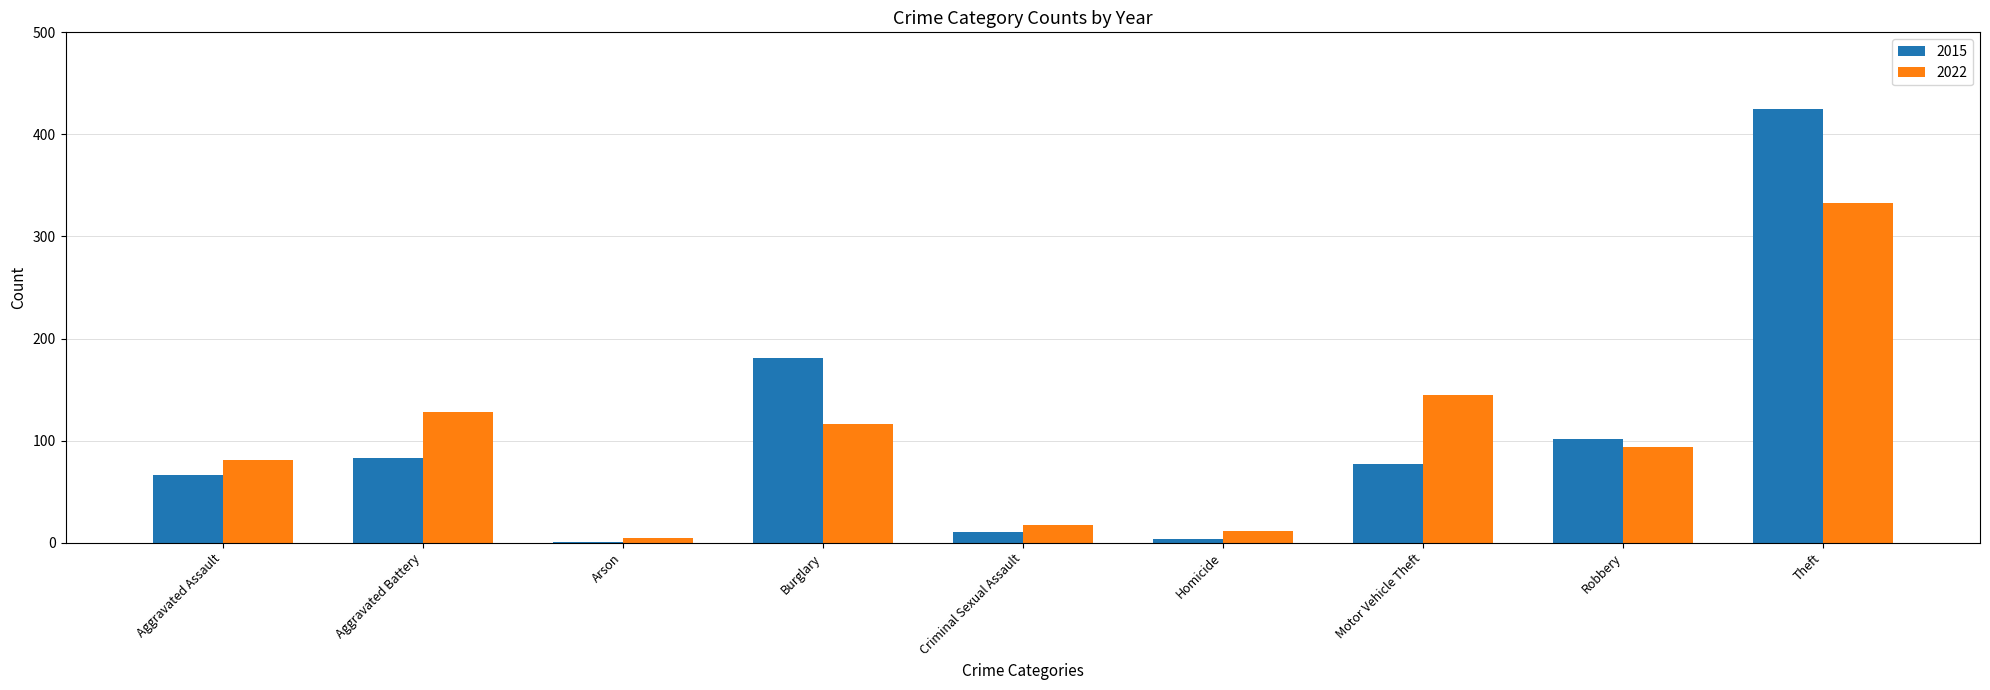

True or false: 2015 has a value of 425 at Theft.

True